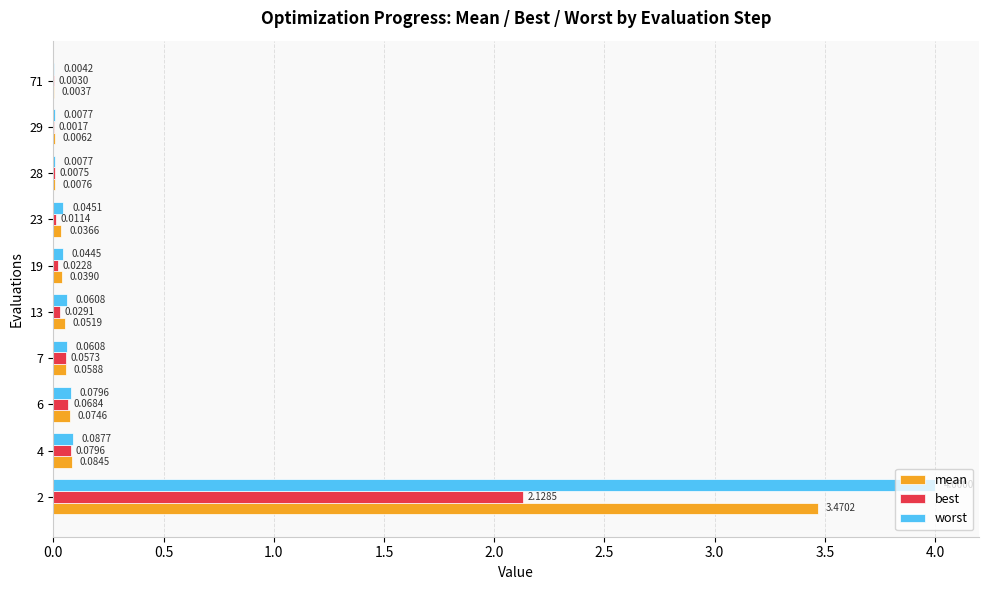

Between 13 and 28, which series saw the biggest shift?

worst